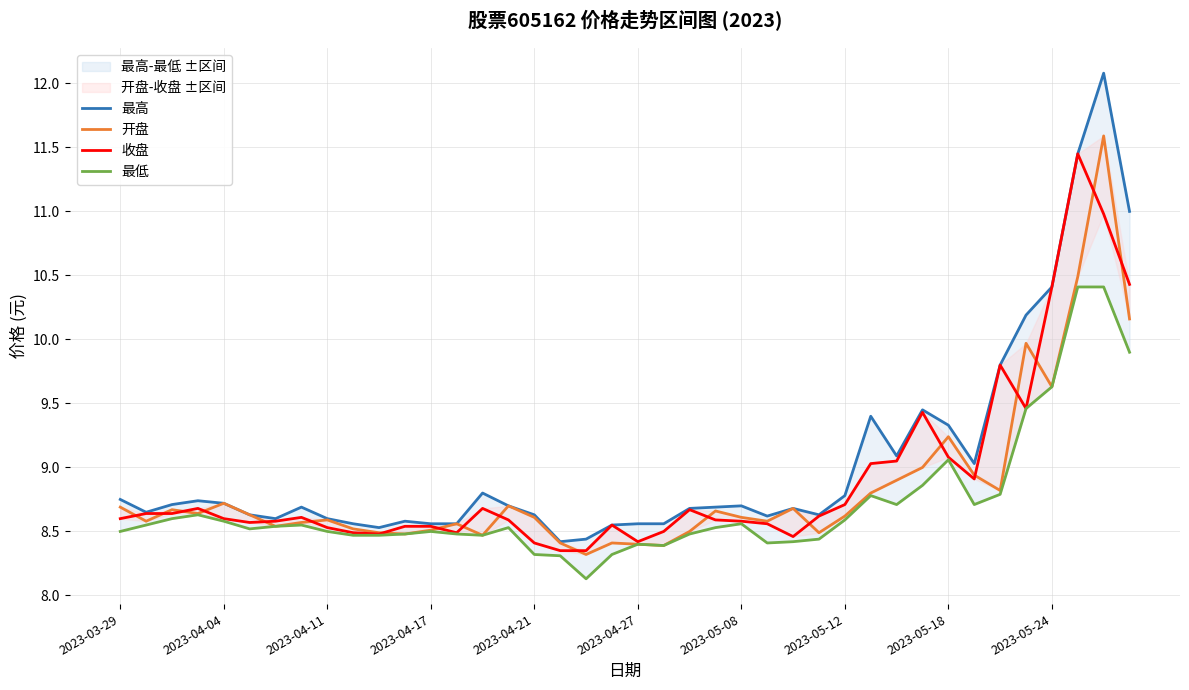

Is it true that 最高 equals 5.9 at 2023-05-24?

False